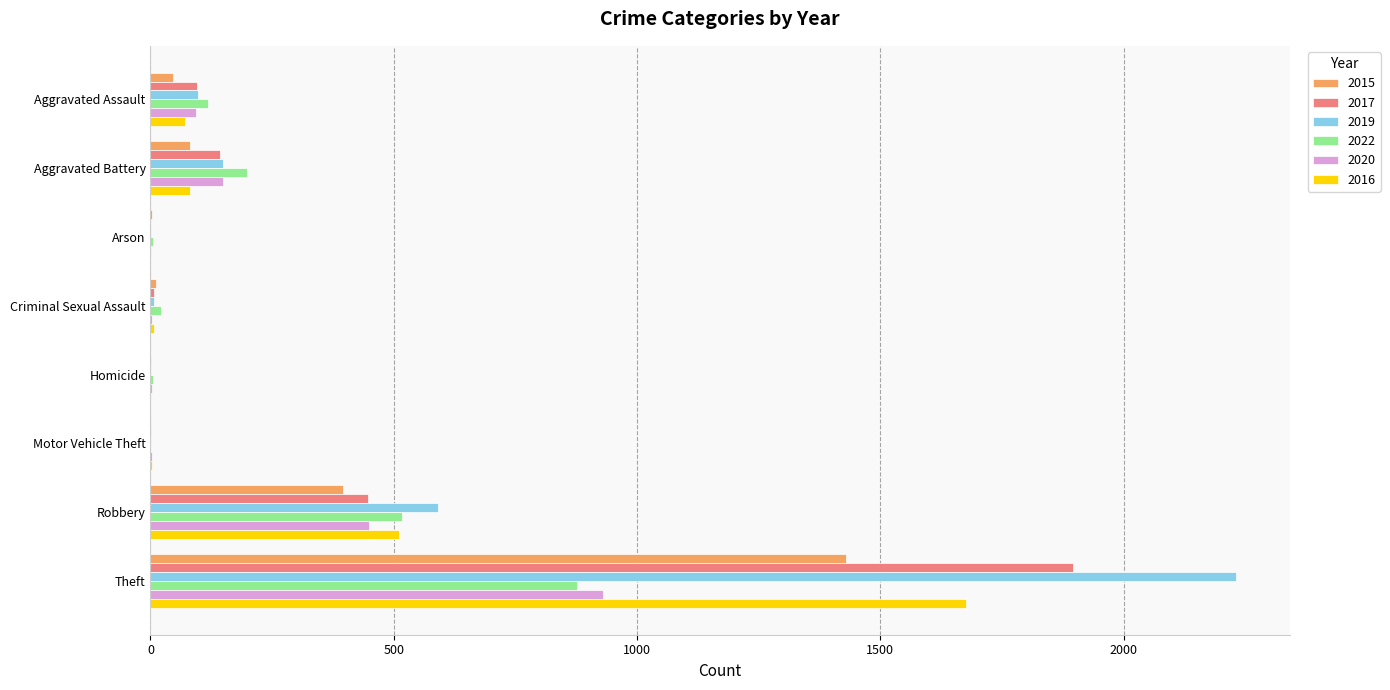

How many data points does each series have?

8